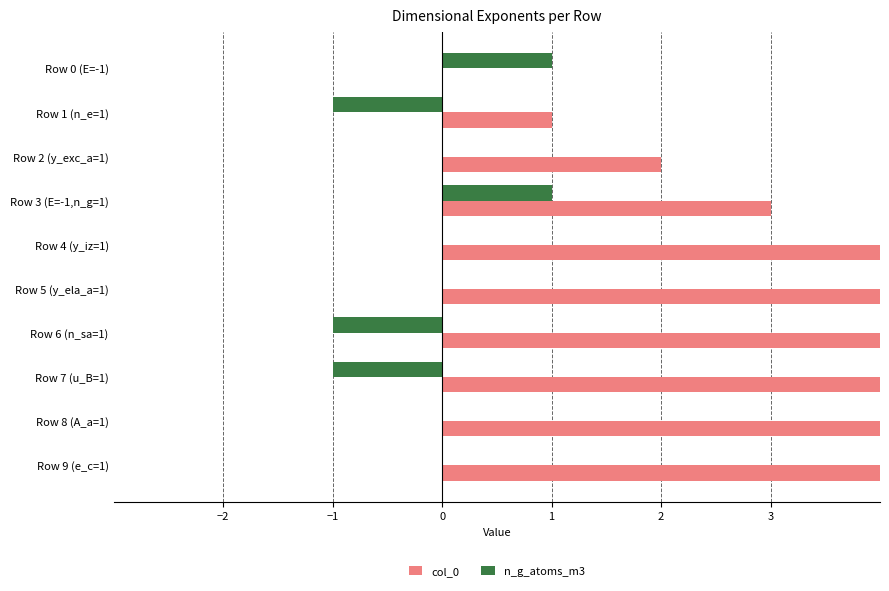

Which series changed the most between Row 3 (E=-1,n_g=1) and Row 6 (n_sa=1)?

col_0